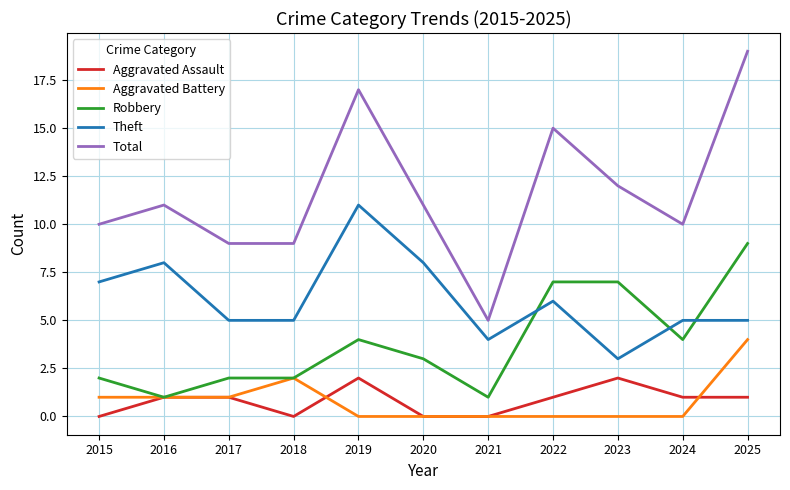

Reading left to right, list all the values displayed in this chart.

Aggravated Assault: 2015=0	2016=1	2017=1	2018=0	2019=2	2020=0	2021=0	2022=1	2023=2	2024=1	2025=1
Aggravated Battery: 2015=1	2016=1	2017=1	2018=2	2019=0	2020=0	2021=0	2022=0	2023=0	2024=0	2025=4
Robbery: 2015=2	2016=1	2017=2	2018=2	2019=4	2020=3	2021=1	2022=7	2023=7	2024=4	2025=9
Theft: 2015=7	2016=8	2017=5	2018=5	2019=11	2020=8	2021=4	2022=6	2023=3	2024=5	2025=5
Total: 2015=10	2016=11	2017=9	2018=9	2019=17	2020=11	2021=5	2022=15	2023=12	2024=10	2025=19